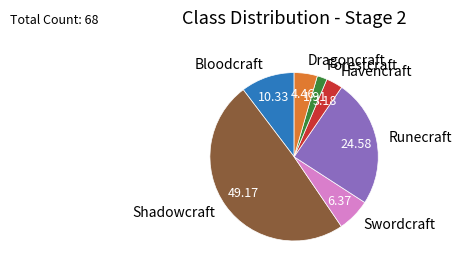

How many segments does this pie chart have?

7